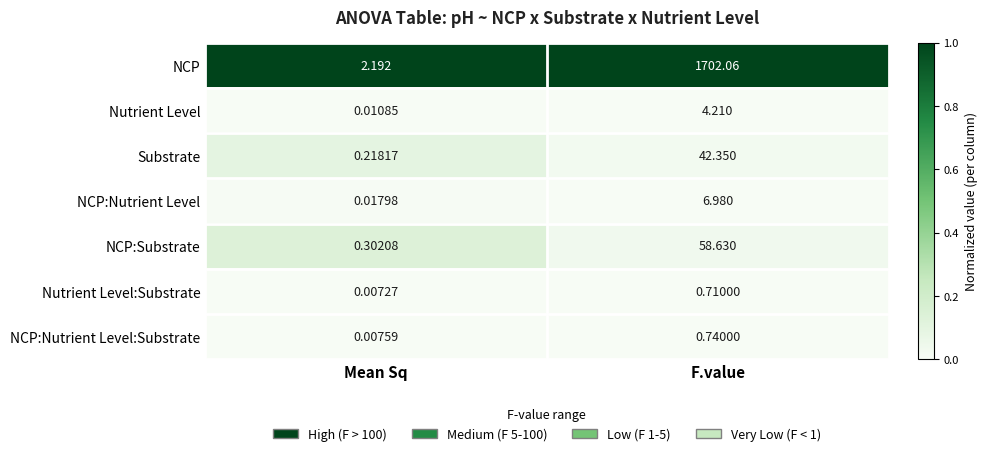

Which series has the widest spread of values?

NCP